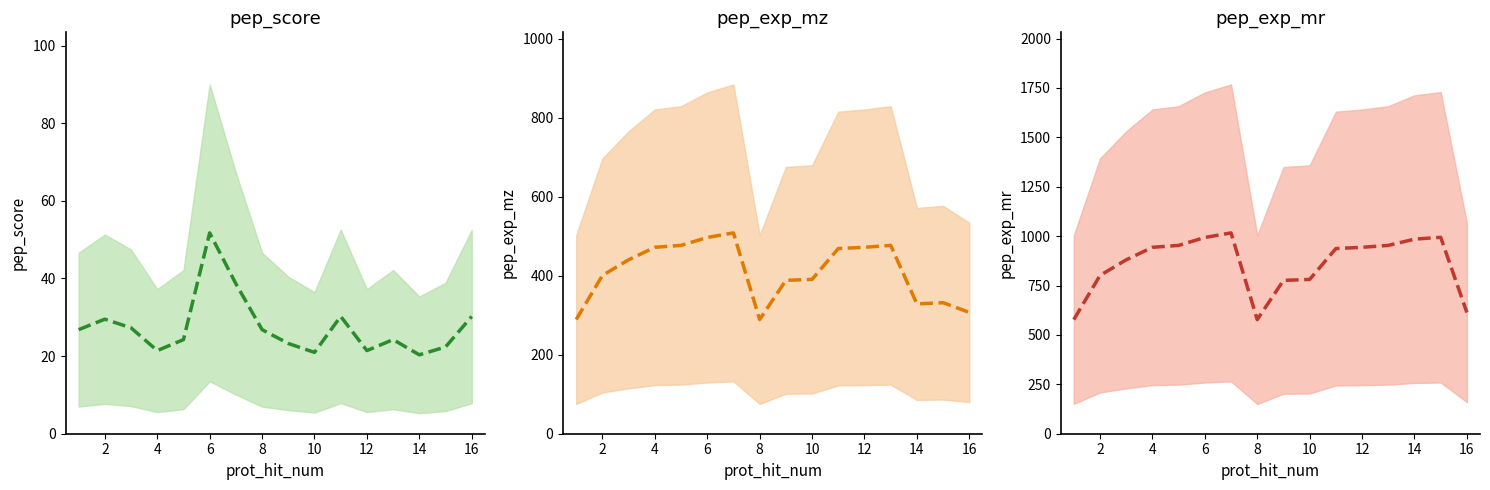

How many interior local peaks does the pep_exp_mr (mid) series have?

2